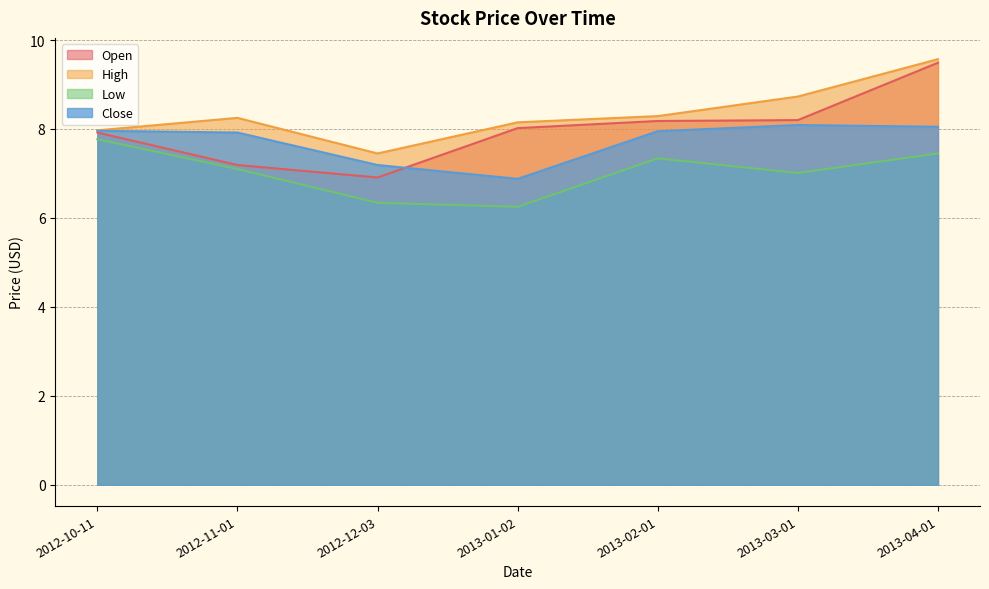

What is the difference between the maximum and minimum values in the Low series?

1.5